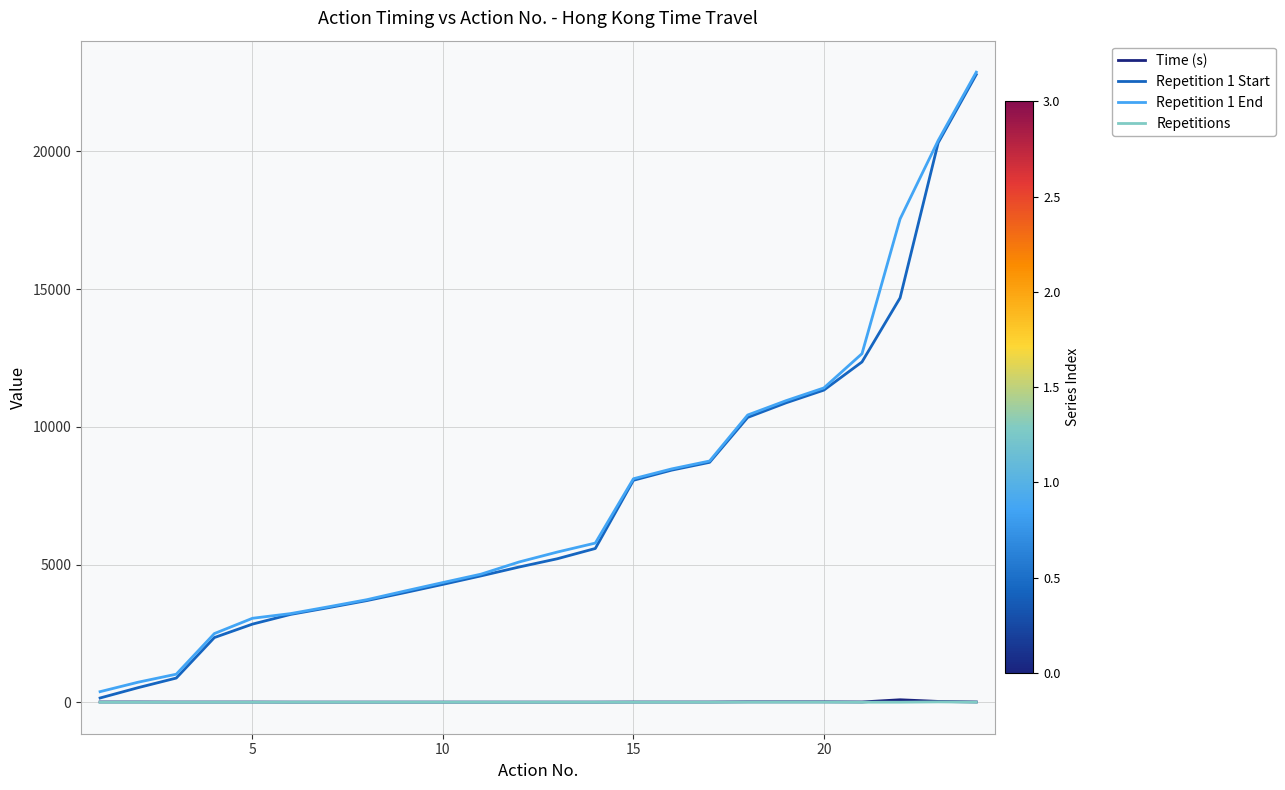

Which series has the widest spread of values?

Repetition 1 Start